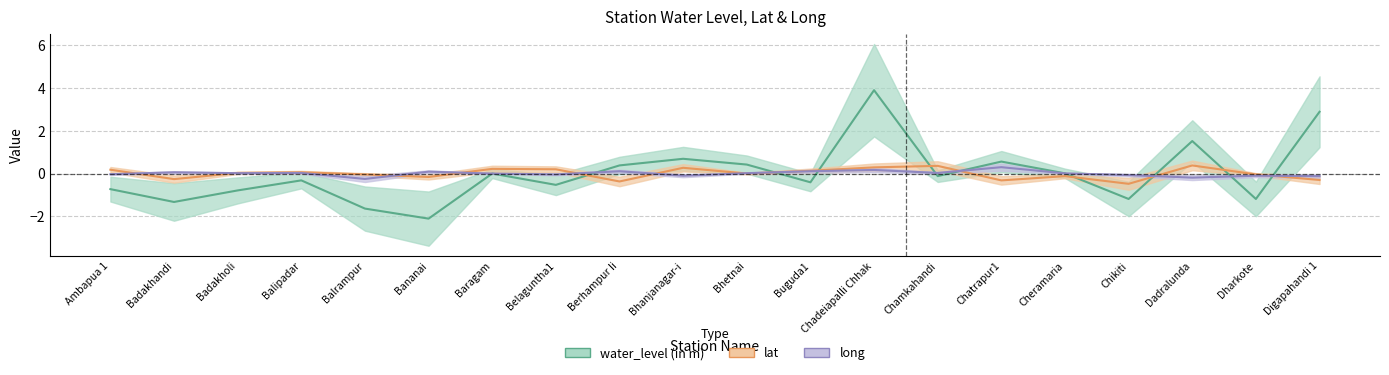

Between which two adjacent categories do water_level (in m) and lat first intersect?

Belaguntha1 and Berhampur Ii